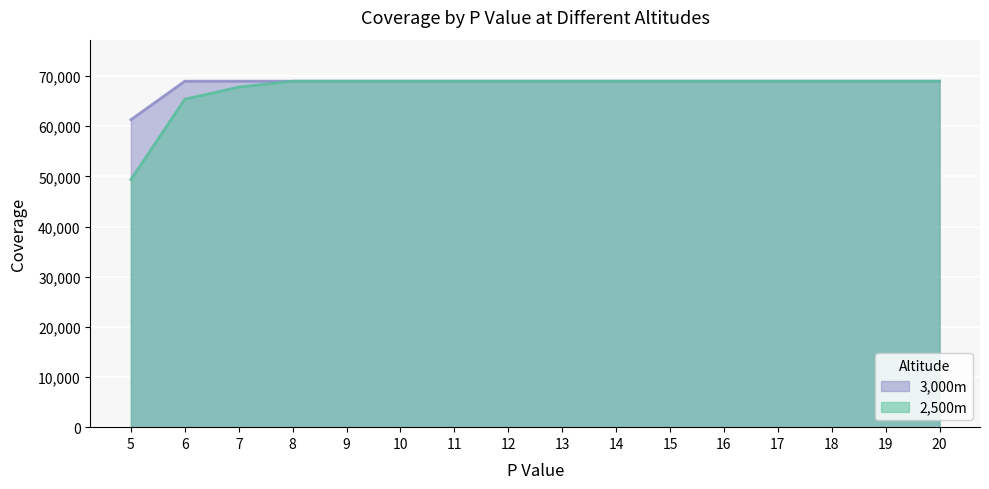

Does the chart display data point markers on the line(s)?

No